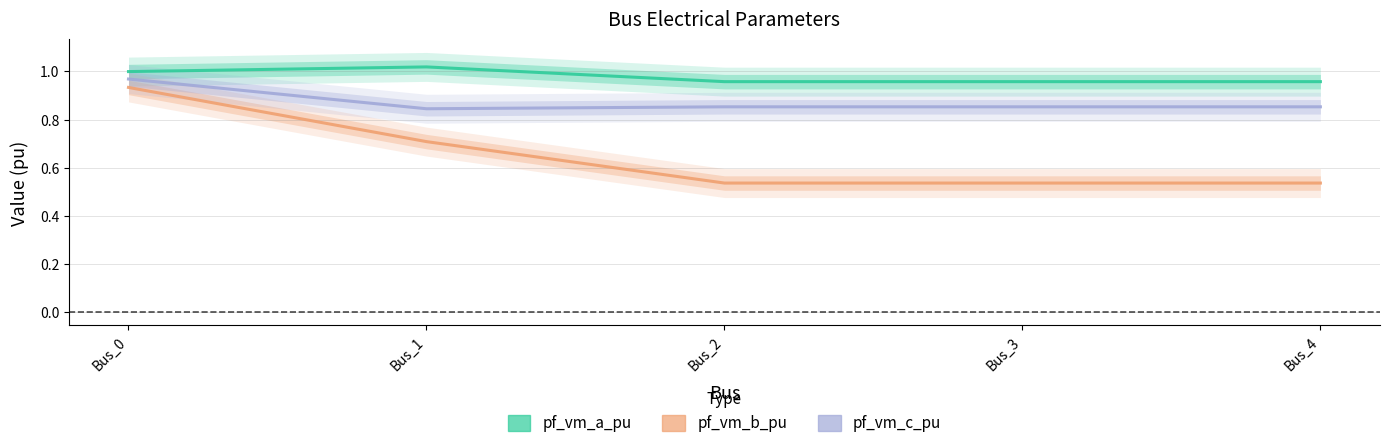

What is the total value across all series at Bus_1?

2.6